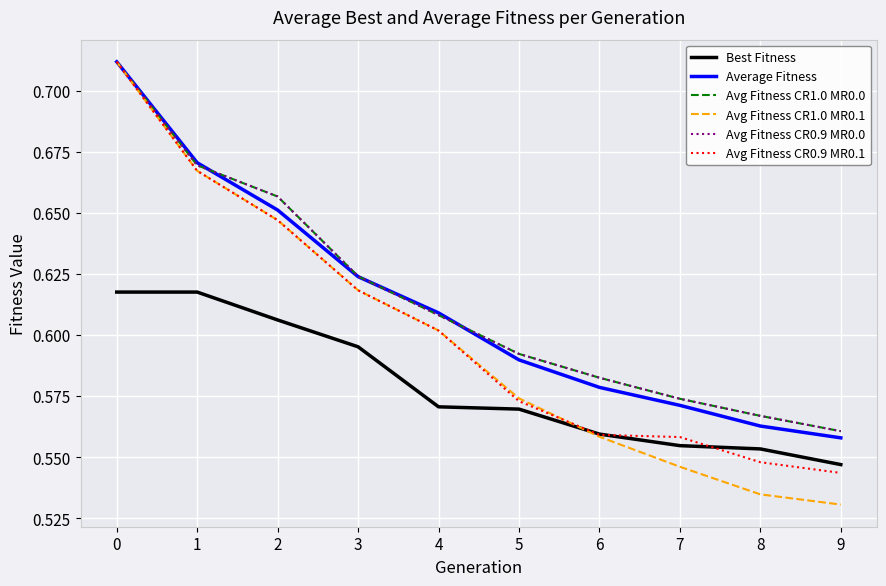

What is the sum of all Best Fitness values?

5.8